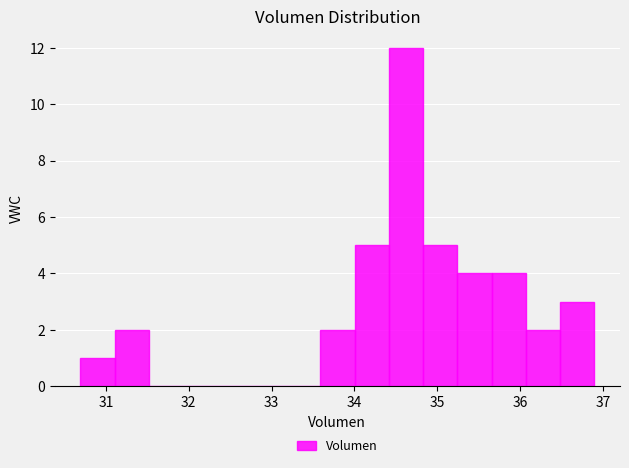

Reading left to right, transcribe this chart: for each bar, give the range it covers on the x-axis and its height. Neither the bar edges nor the heights are printed on the chart, so give them approximately, as read against the axes.

30.7 to 31.1: 1
31.1 to 31.5: 2
31.5 to 31.9: 0
31.9 to 32.3: 0
32.3 to 32.8: 0
32.8 to 33.2: 0
33.2 to 33.6: 0
33.6 to 34.0: 2
34.0 to 34.4: 5
34.4 to 34.8: 12
34.8 to 35.2: 5
35.2 to 35.7: 4
35.7 to 36.1: 4
36.1 to 36.5: 2
36.5 to 36.9: 3